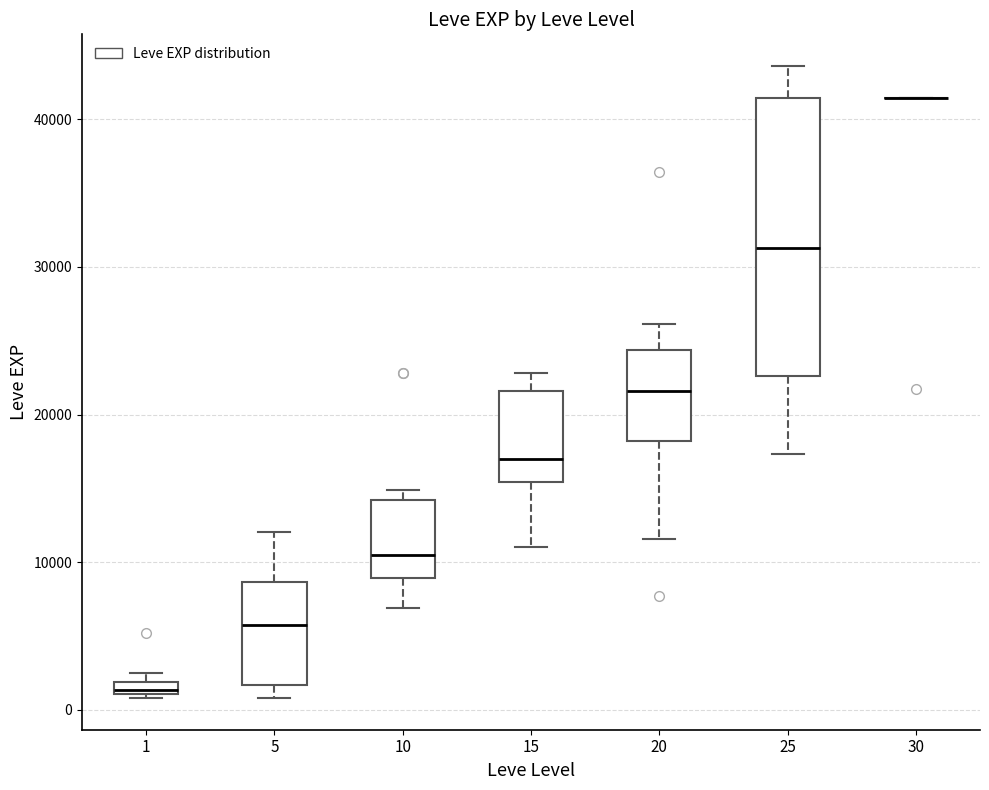

Comparing the boxes themselves (not the whiskers), which one is the tallest?

25